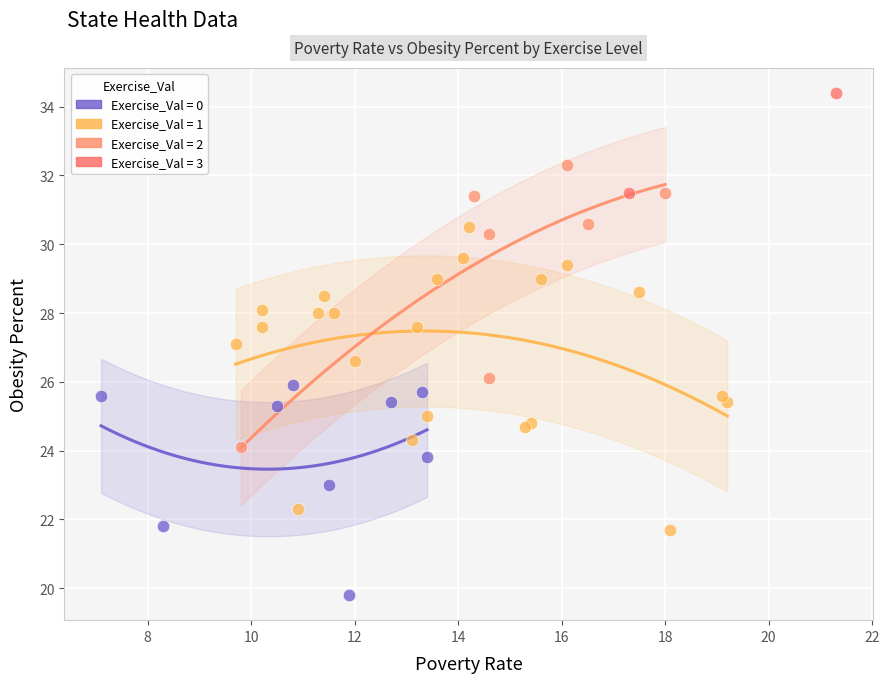

Which series has the widest spread of Y values?

Exercise_Val = 1